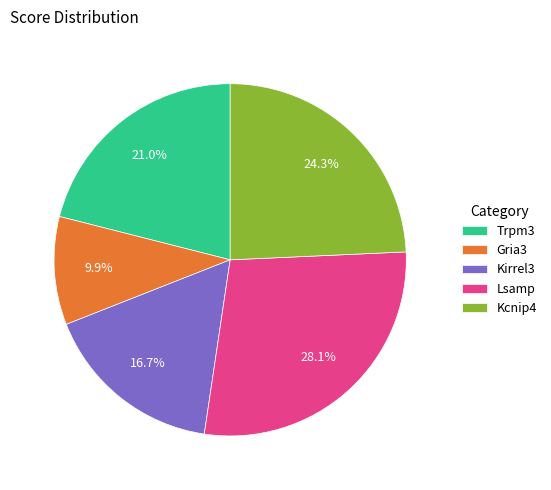

Rank the categories by value from lowest to highest.

Gria3, Kirrel3, Trpm3, Kcnip4, Lsamp